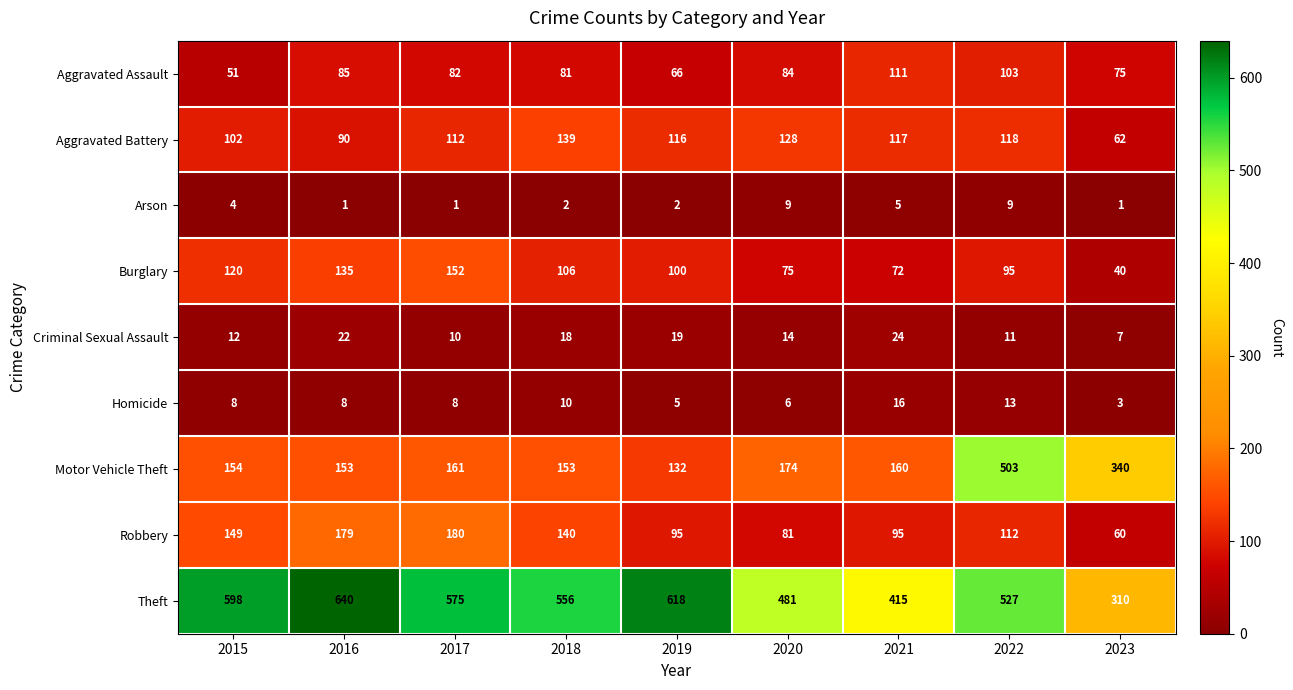

Which series has the widest spread of values?

Motor Vehicle Theft